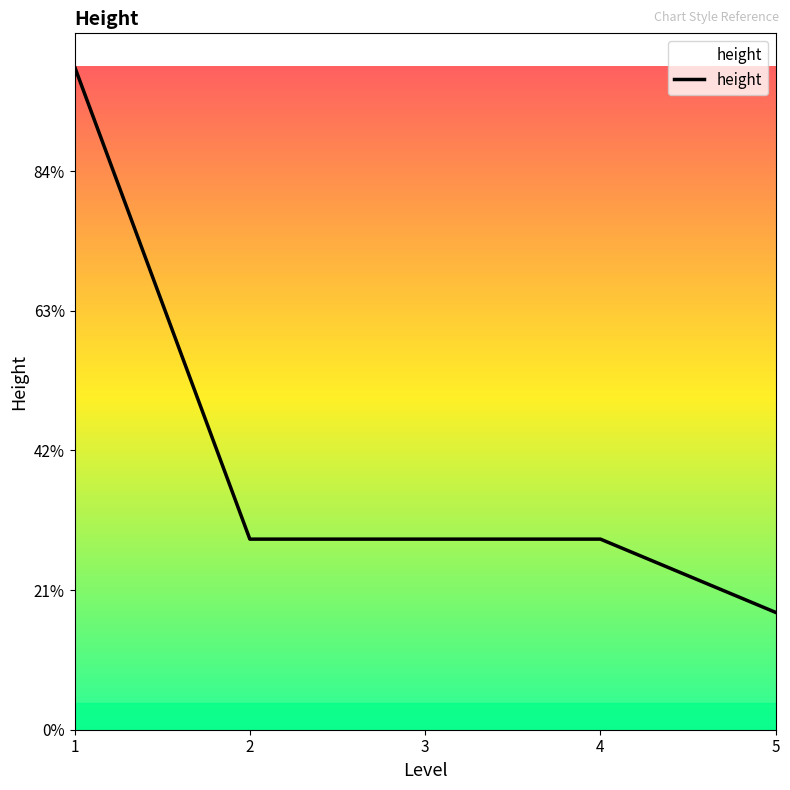

Reading left to right, what are all the values shown in this chart?

1=475.0	2=136.5	3=136.5	4=136.5	5=84.0